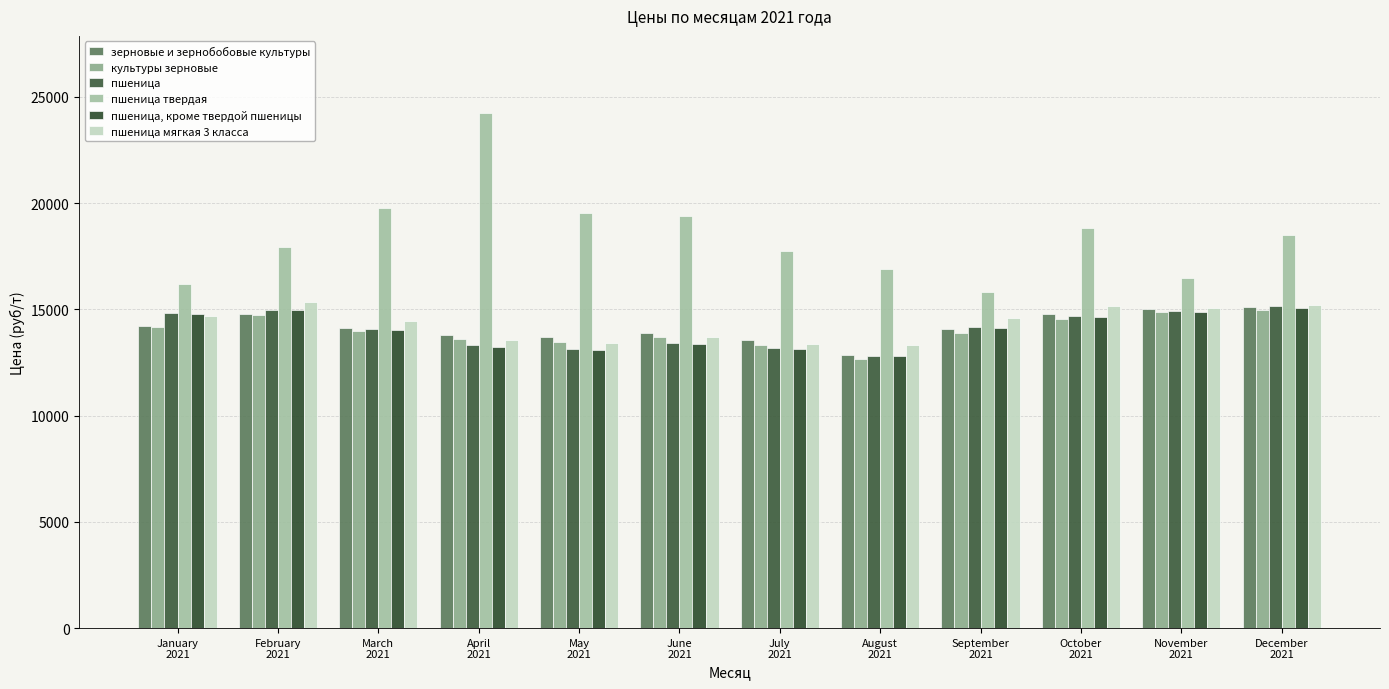

What is the difference between the maximum and minimum values in the пшеница, кроме твердой пшеницы series?

2267